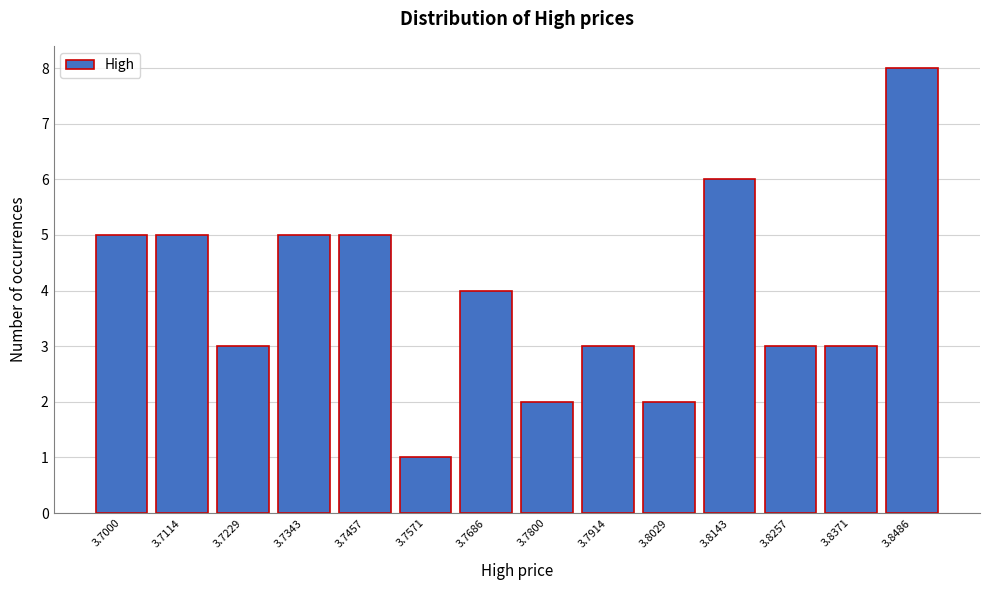

Reading left to right, transcribe all the data shown in this chart.

5	5	3	5	5	1	4	2	3	2	6	3	3	8